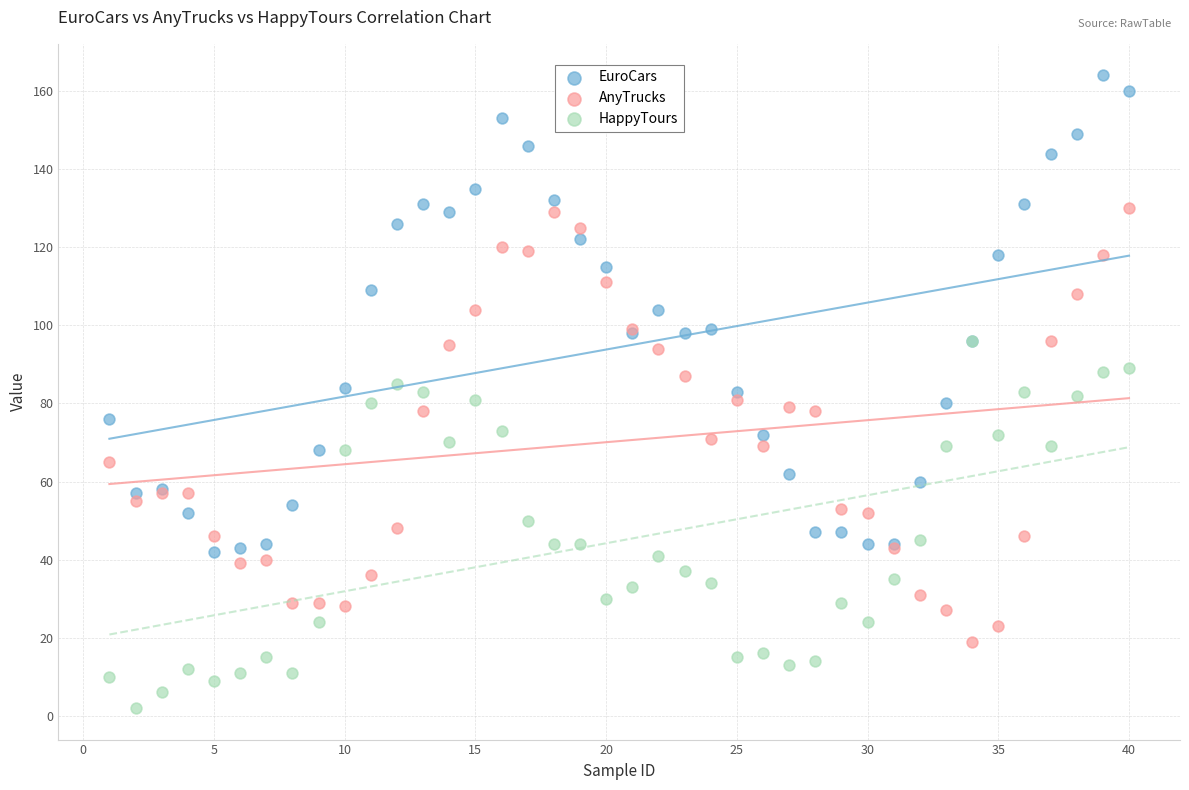

What are all the series names shown in the legend?

EuroCars, AnyTrucks, HappyTours